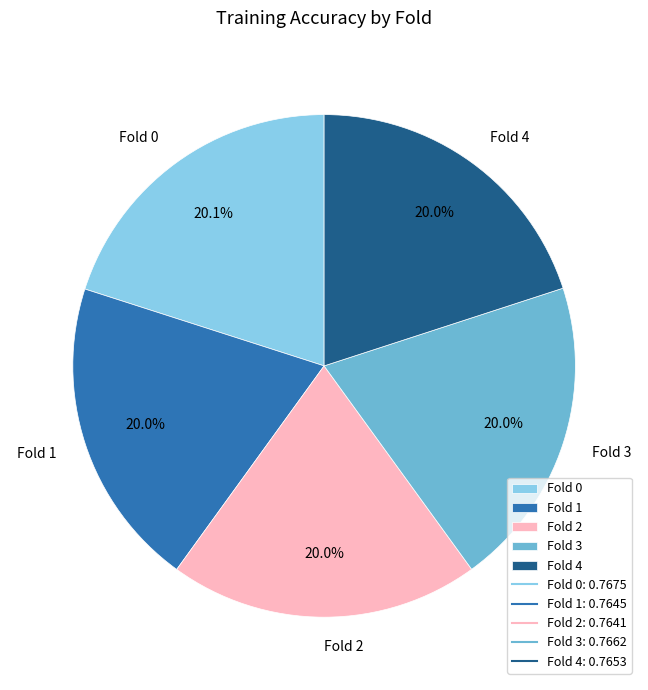

How much of the chart is everything except Fold 4?

80.0%